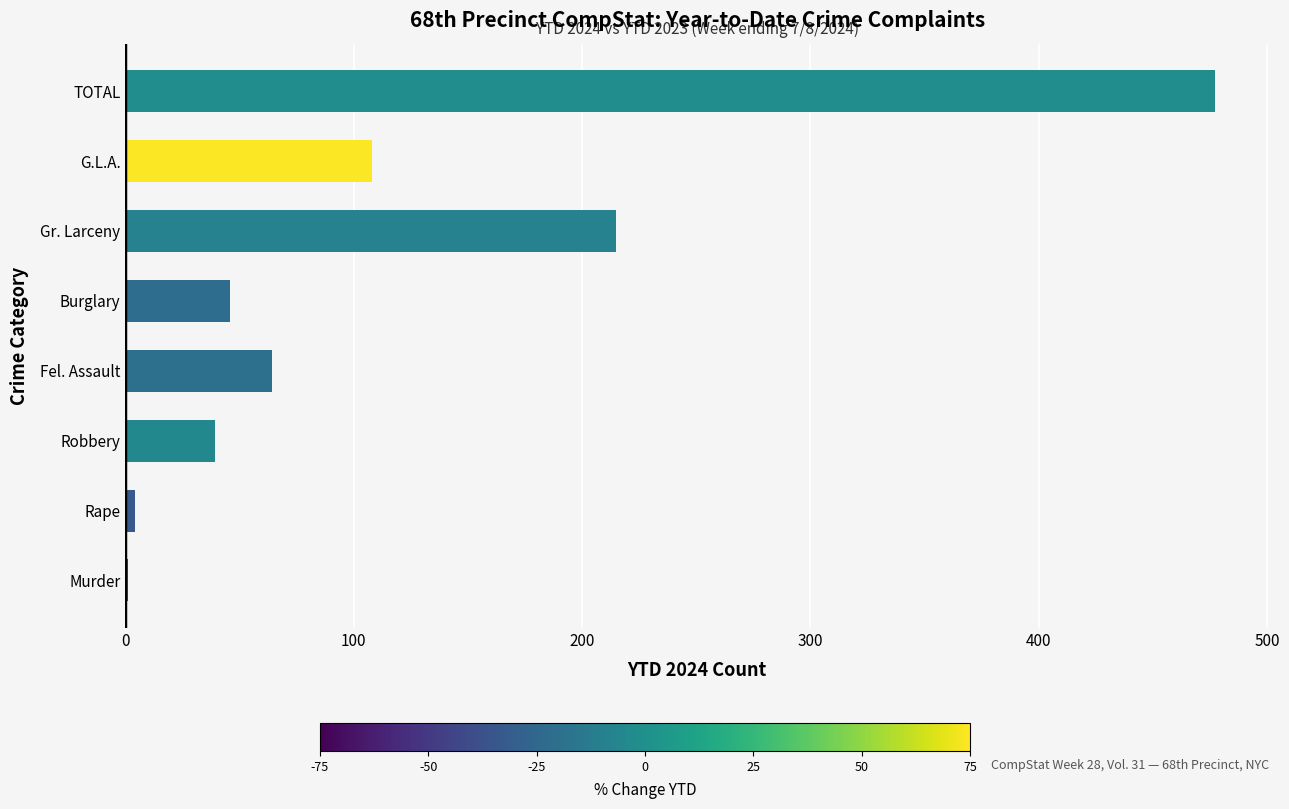

Where is the data nearest to the value 239?

Gr. Larceny